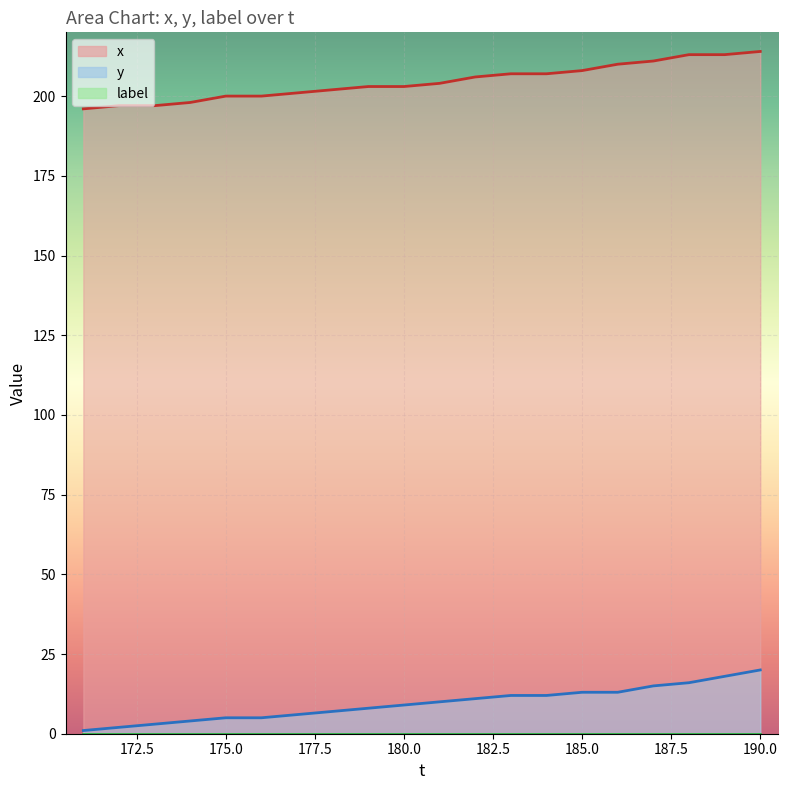

What is the difference between the highest and lowest values at 177?

195